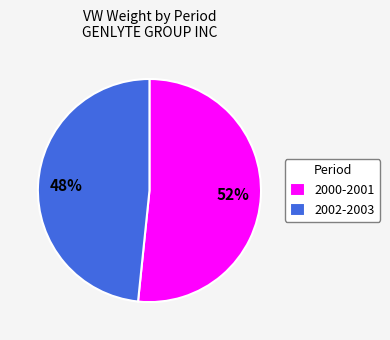

Rank the categories by value from lowest to highest.

2002-2003, 2000-2001